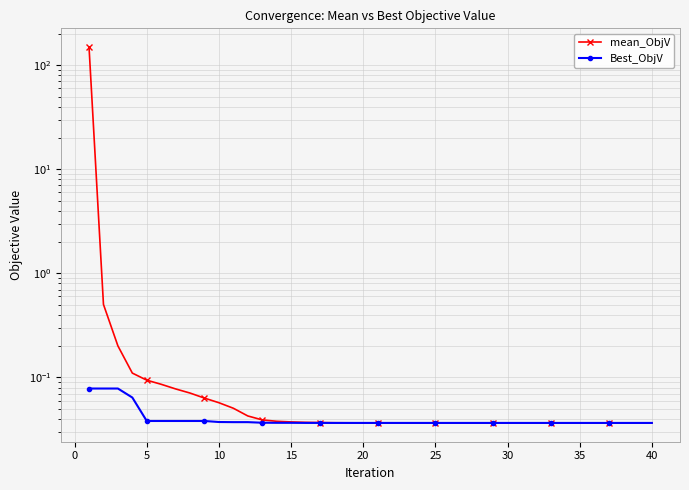

What is the sum of all Best_ObjV values?

1.6